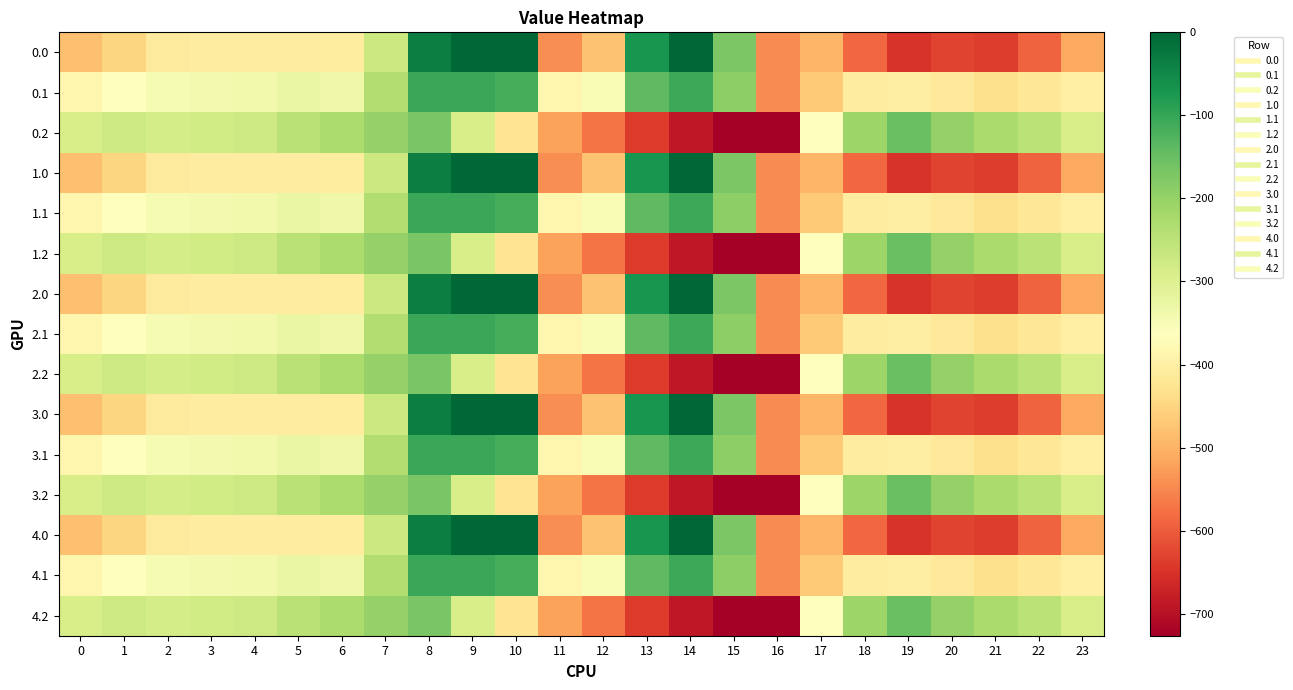

At 0, list the series in order from smallest to largest.

0.0, 1.0, 2.0, 3.0, 4.0, 0.1, 1.1, 2.1, 3.1, 4.1, 0.2, 1.2, 2.2, 3.2, 4.2